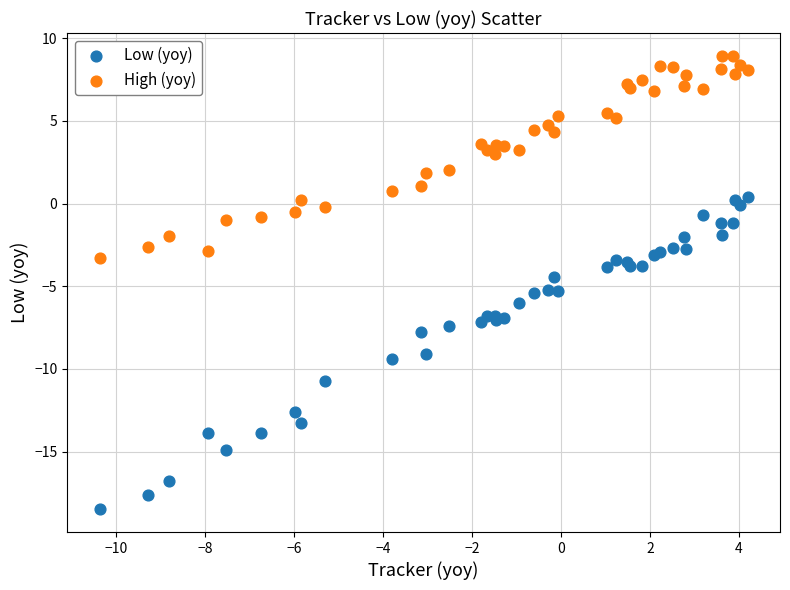

Which series has the largest Y range (max minus min)?

Low (yoy)